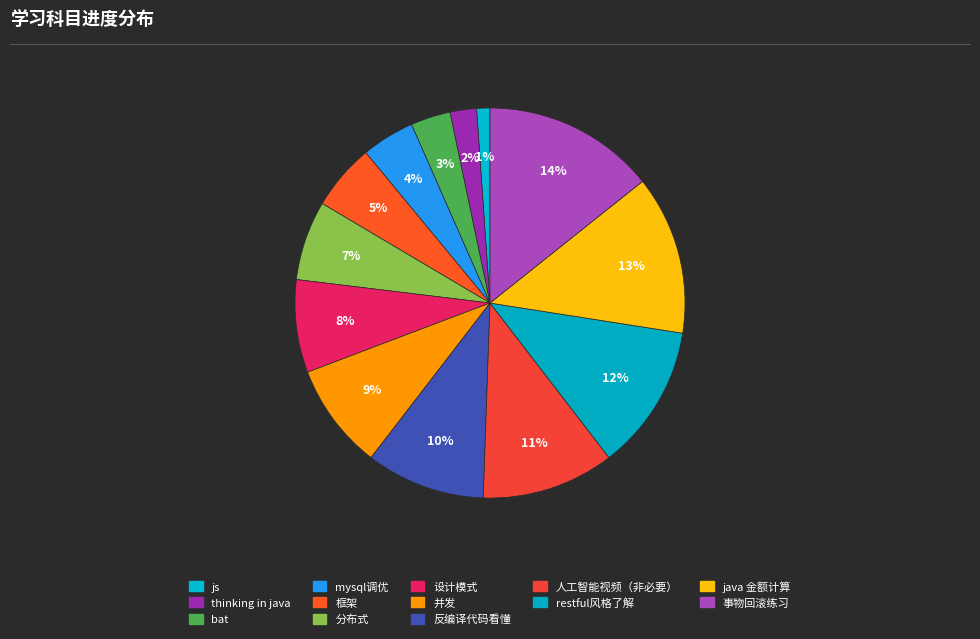

How many slices are in this pie chart?

13